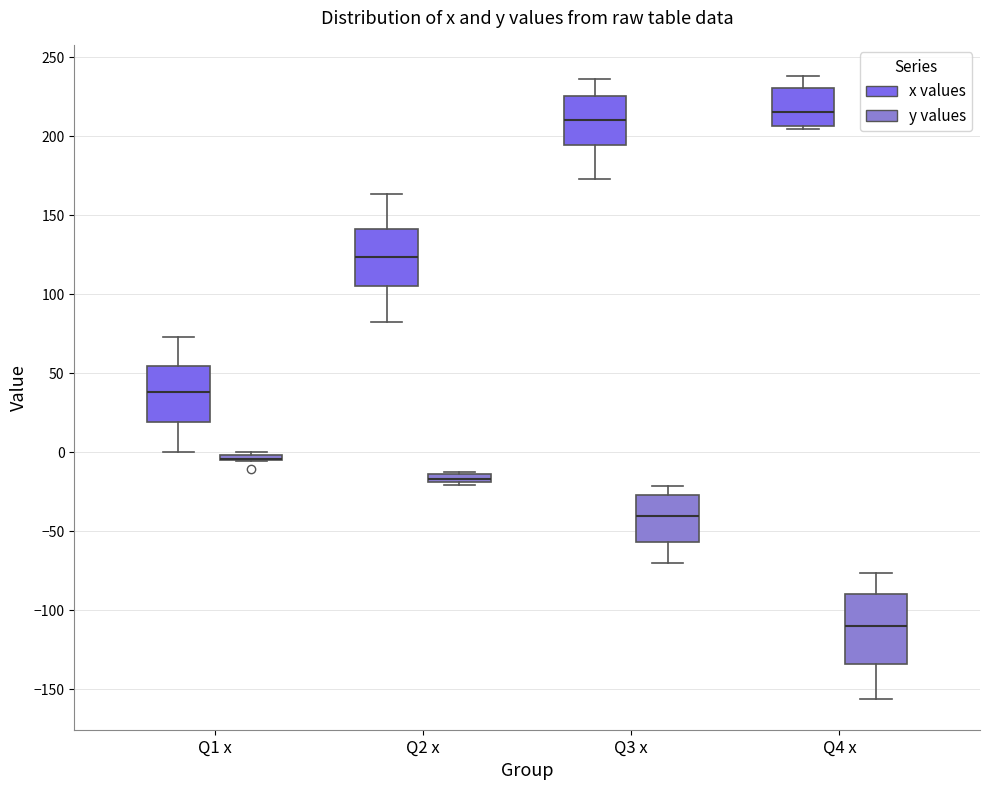

Where does the lower whisker of the box for Q3 x (x values) end on the y-axis? The values are not printed on the chart, so give them approximately, as read against the axis.

175